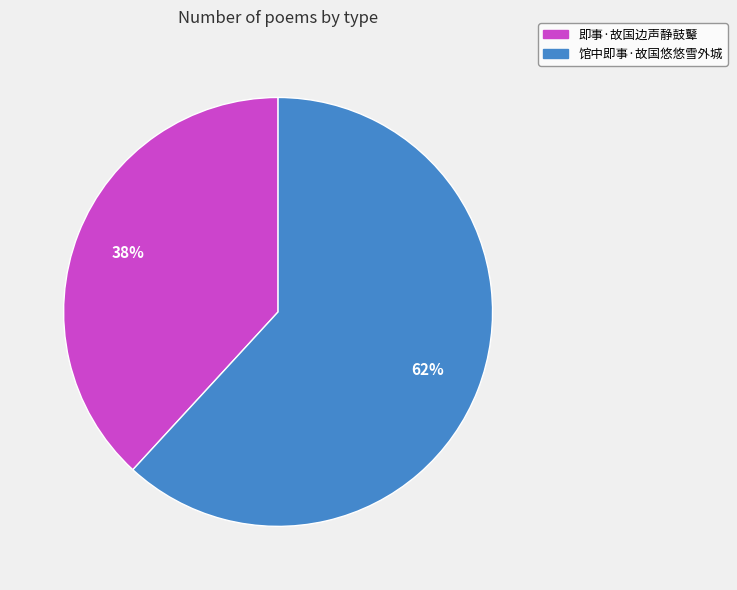

How many slices are in this pie chart?

2